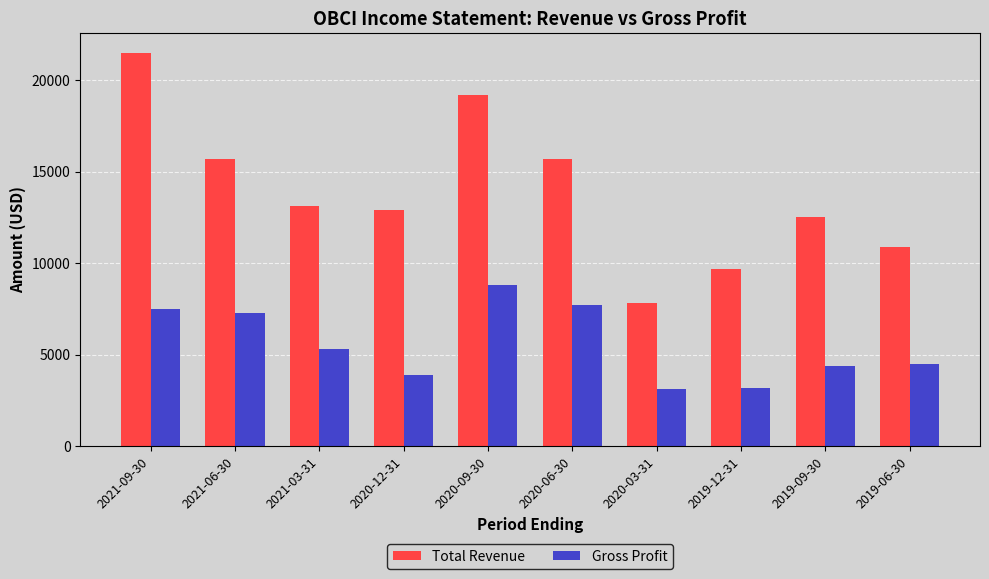

At how many categories does at least one series exceed 7395?

10